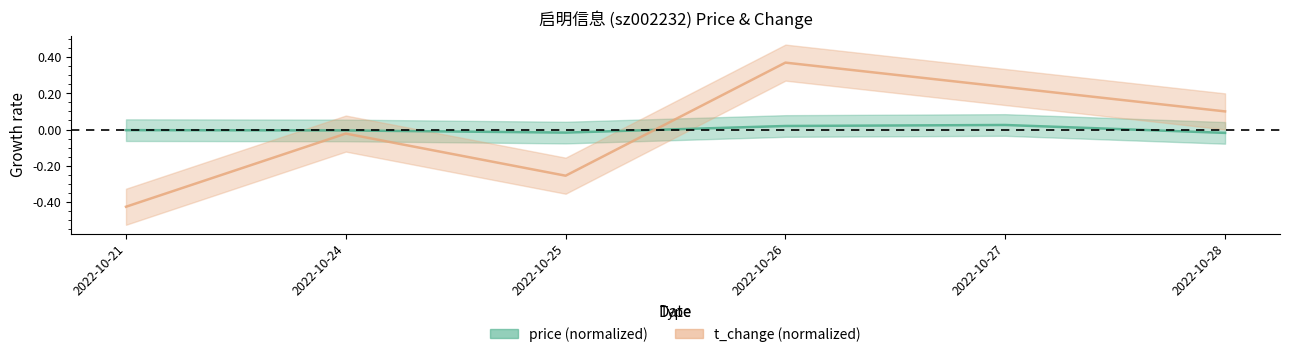

At which label is price closest to 0?

2022-10-21